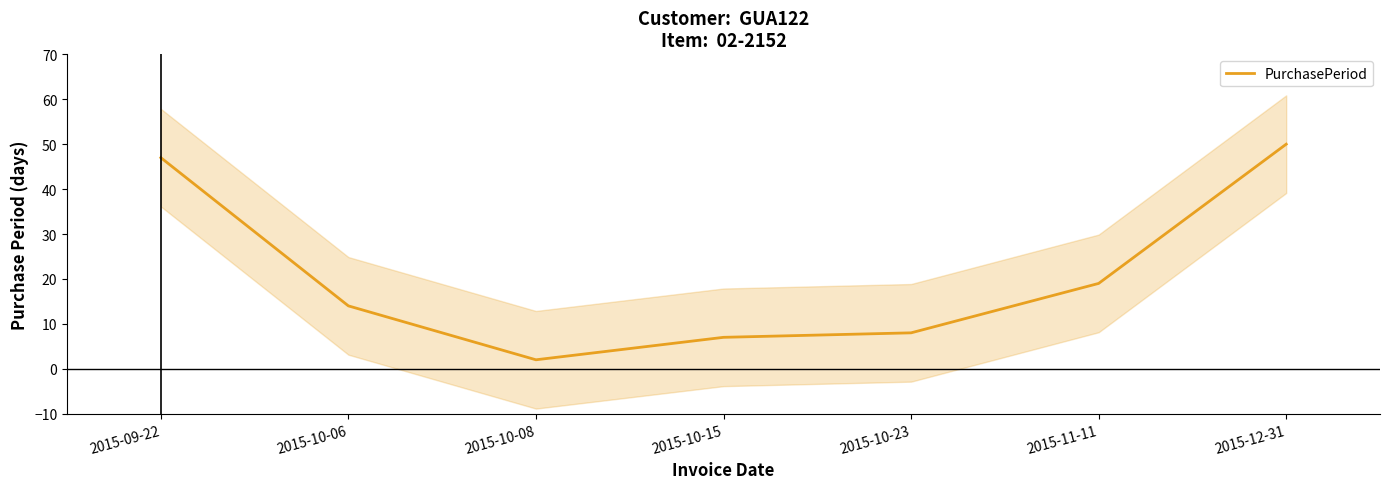

Reading left to right, list all the values displayed in this chart.

2015-09-22=47	2015-10-06=14	2015-10-08=2	2015-10-15=7	2015-10-23=8	2015-11-11=19	2015-12-31=50